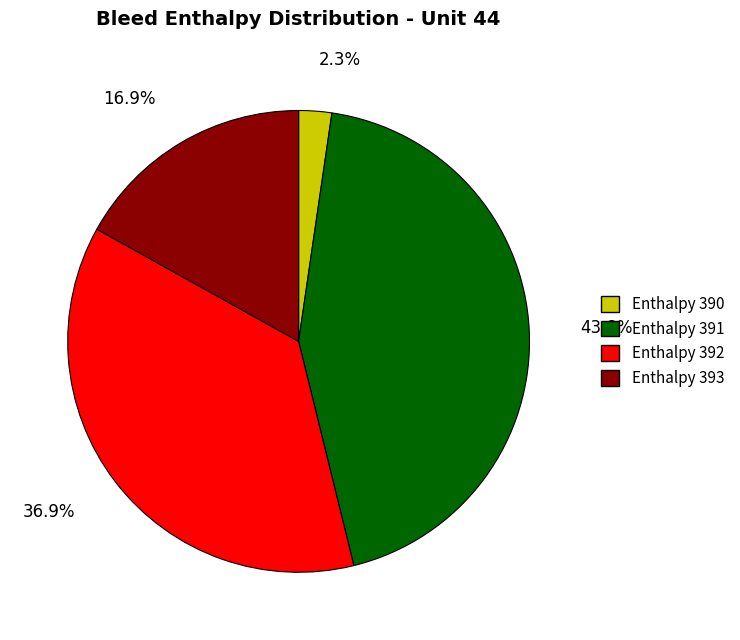

What is the largest slice in the pie chart?

Enthalpy 391